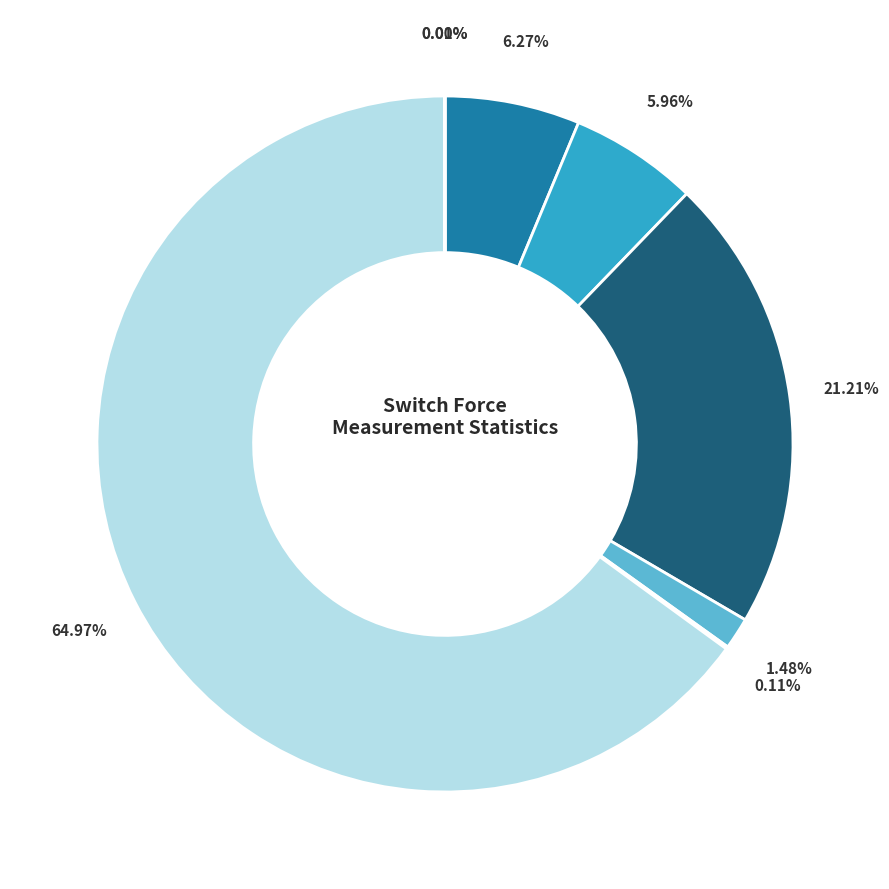

Which category has the biggest portion of the pie?

Data Quantity